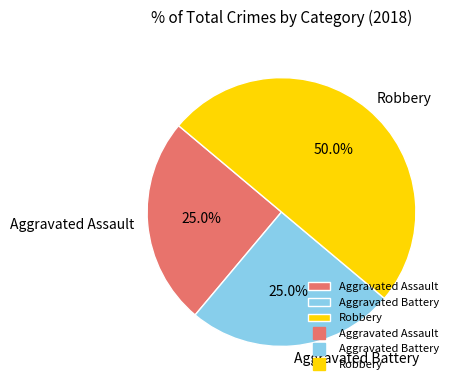

Which slice is the largest?

Robbery